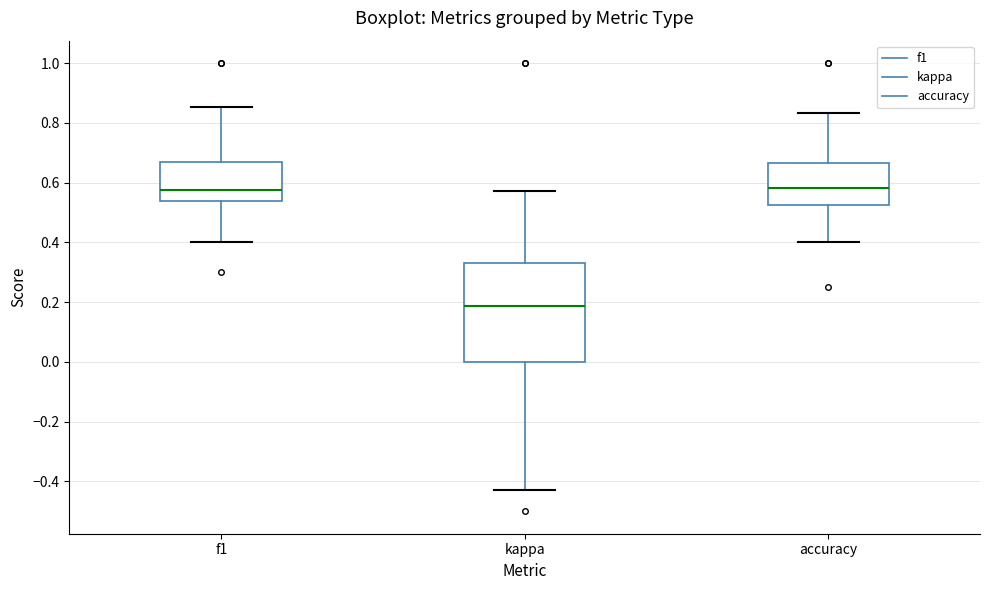

Reading left to right, read every box against the y-axis: the position of its median line, the range the box covers, and the ends of its whiskers. The values are not printed on the chart, so give them approximately, as read against the axis.

f1: median 0.58, box 0.54 to 0.66, whiskers 0.40 to 0.86
kappa: median 0.18, box 0.00 to 0.32, whiskers -0.42 to 0.58
accuracy: median 0.58, box 0.52 to 0.66, whiskers 0.40 to 0.84